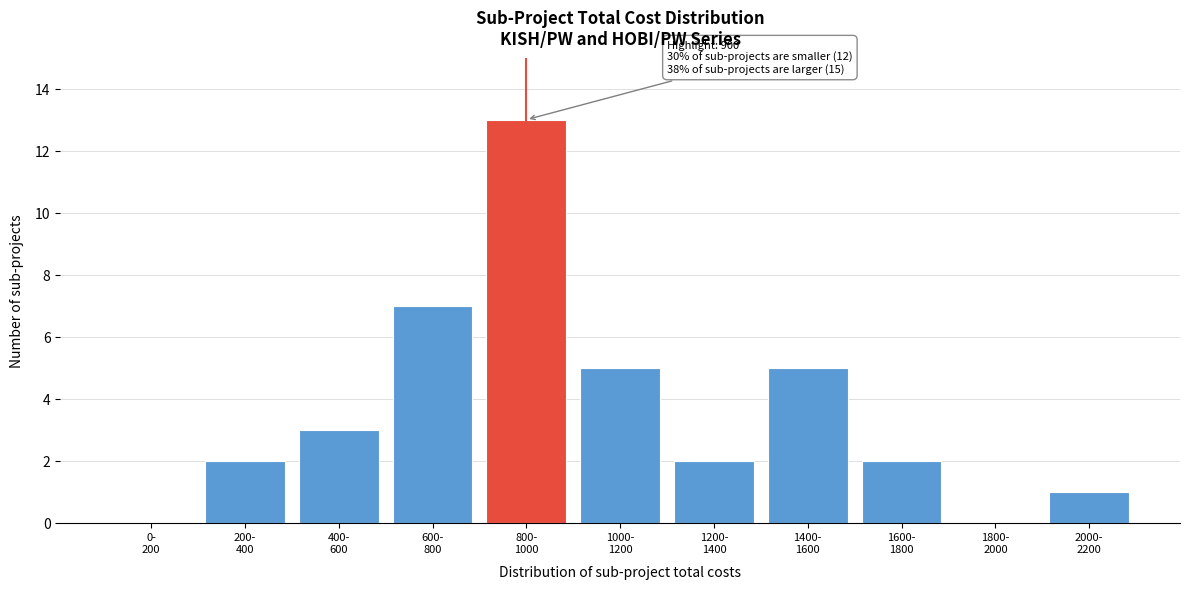

What is the greatest value displayed?

13